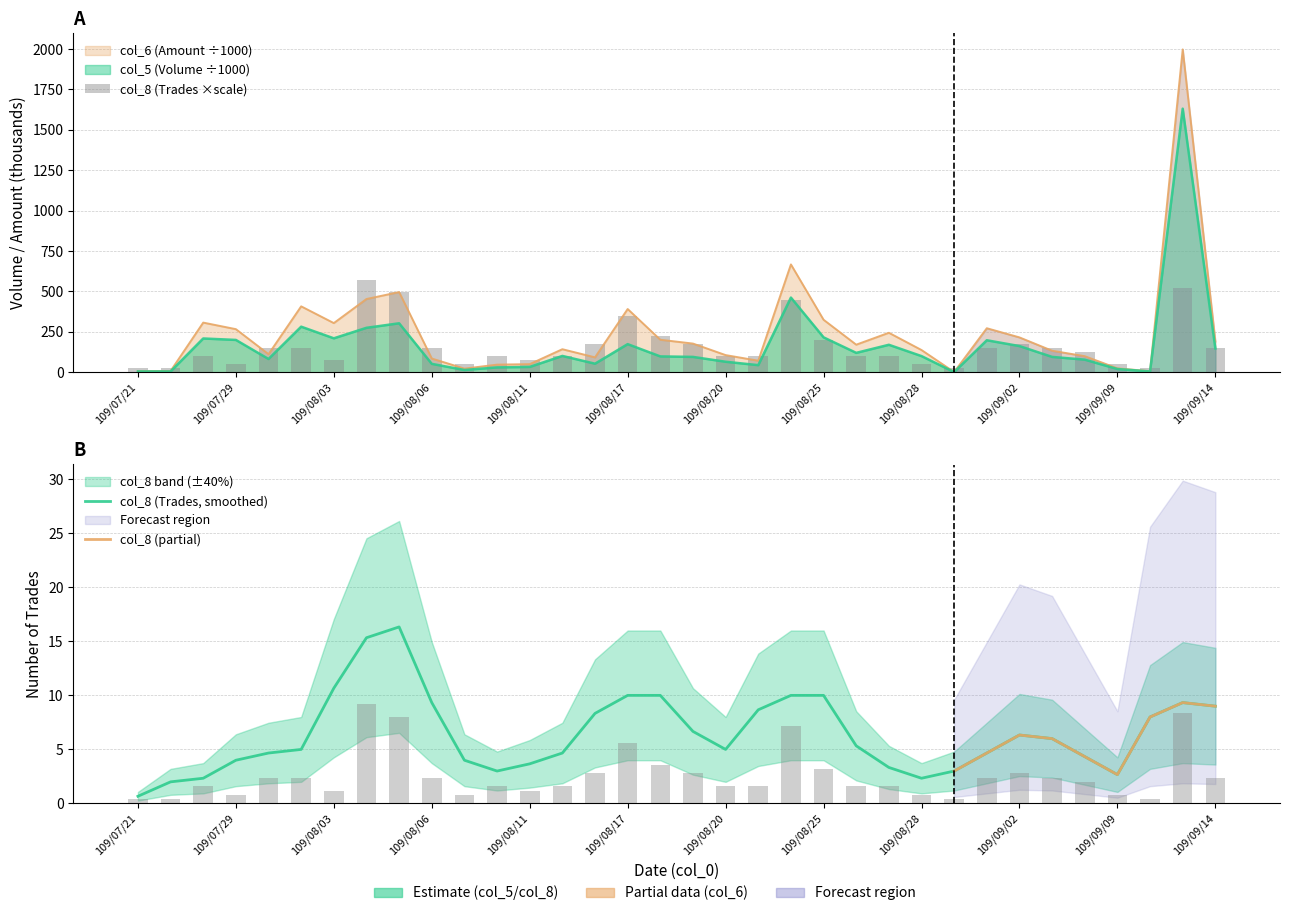

Reading left to right, extract all data points from this chart.

col_5 (Volume): 5.0	5.0	209.0	200.0	82.0	282.0	210.0	275.0	303.0	52.0	14.0	30.0	33.0	101.0	53.0	174.0	98.0	95.0	65.0	44.0	462.0	216.0	120.0	170.0	100.0	1.0	198.0	162.0	95.0	78.0	20.0	5.0	1631.0	147.0
col_6 (Amount): 7.6	7.8	307.2	266.7	111.9	407.8	304.2	453.2	496.1	85.0	22.4	47.2	50.2	142.6	92.3	391.2	201.2	177.4	106.2	71.4	667.3	324.9	170.6	244.3	137.5	1.3	272.4	215.7	133.1	99.4	24.3	6.3	1997.6	190.0
col_8 (Trades): 24.8	24.8	99.3	49.6	148.9	148.9	74.5	570.9	496.4	148.9	49.6	99.3	74.5	99.3	173.7	347.5	223.4	173.7	99.3	99.3	446.8	198.6	99.3	99.3	49.6	24.8	148.9	173.7	148.9	124.1	49.6	24.8	521.2	148.9